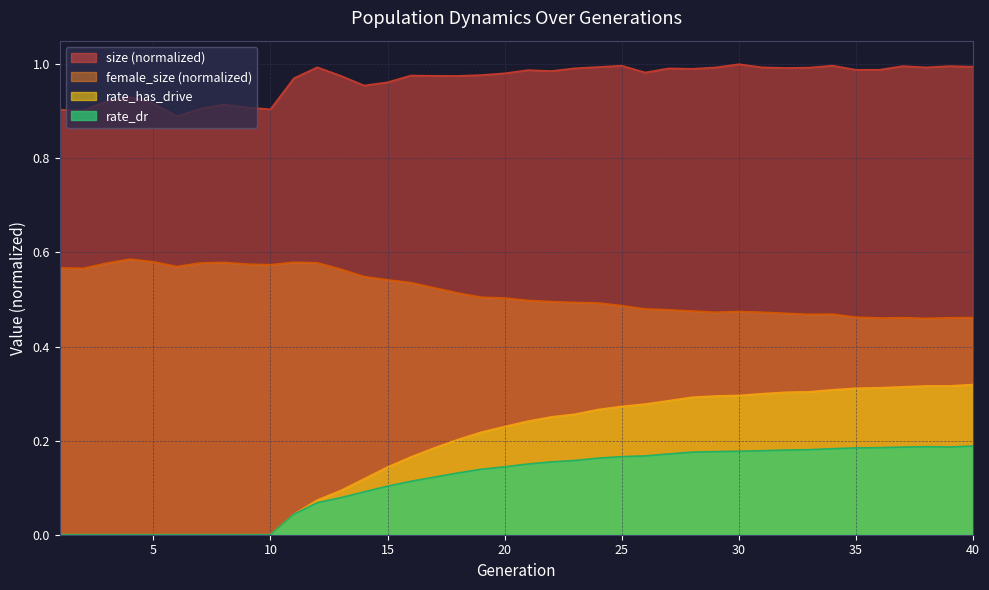

True or false: size and rate_has_drive cross at least once.

False